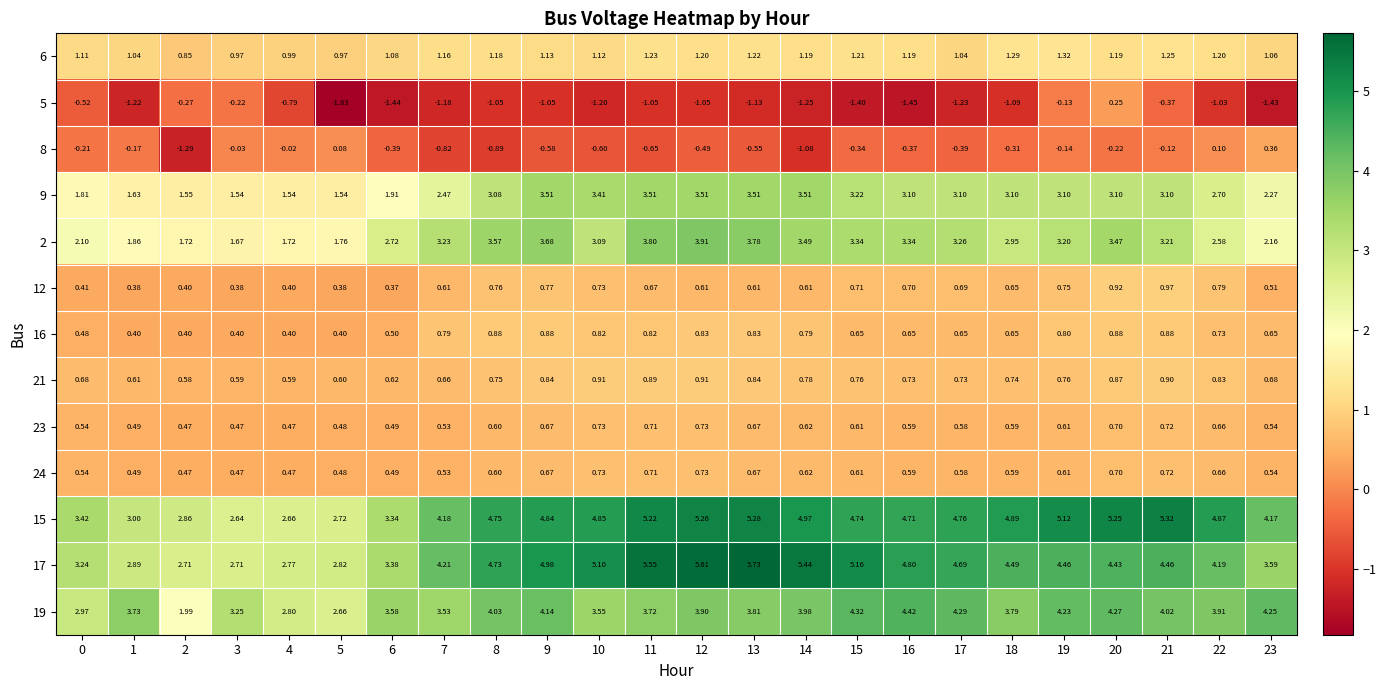

Reading left to right, what are all the values shown in this chart?

6: 0=1.1	1=1.0	2=0.8	3=1.0	4=1.0	5=1.0	6=1.1	7=1.2	8=1.2	9=1.1	10=1.1	11=1.2	12=1.2	13=1.2	14=1.2	15=1.2	16=1.2	17=1.0	18=1.3	19=1.3	20=1.2	21=1.2	22=1.2	23=1.1
5: 0=-0.5	1=-1.2	2=-0.3	3=-0.2	4=-0.8	5=-1.8	6=-1.4	7=-1.2	8=-1.1	9=-1.1	10=-1.2	11=-1.1	12=-1.1	13=-1.1	14=-1.2	15=-1.4	16=-1.4	17=-1.2	18=-1.1	19=-0.1	20=0.2	21=-0.4	22=-1.0	23=-1.4
8: 0=-0.2	1=-0.2	2=-1.3	3=-0.0	4=-0.0	5=0.1	6=-0.4	7=-0.8	8=-0.9	9=-0.6	10=-0.6	11=-0.7	12=-0.5	13=-0.6	14=-1.1	15=-0.3	16=-0.4	17=-0.4	18=-0.3	19=-0.1	20=-0.2	21=-0.1	22=0.1	23=0.4
9: 0=1.8	1=1.6	2=1.6	3=1.5	4=1.5	5=1.5	6=1.9	7=2.5	8=3.1	9=3.5	10=3.4	11=3.5	12=3.5	13=3.5	14=3.5	15=3.2	16=3.1	17=3.1	18=3.1	19=3.1	20=3.1	21=3.1	22=2.7	23=2.3
2: 0=2.1	1=1.9	2=1.7	3=1.7	4=1.7	5=1.8	6=2.7	7=3.2	8=3.6	9=3.7	10=3.1	11=3.8	12=3.9	13=3.8	14=3.5	15=3.3	16=3.3	17=3.3	18=3.0	19=3.2	20=3.5	21=3.2	22=2.6	23=2.2
12: 0=0.4	1=0.4	2=0.4	3=0.4	4=0.4	5=0.4	6=0.4	7=0.6	8=0.8	9=0.8	10=0.7	11=0.7	12=0.6	13=0.6	14=0.6	15=0.7	16=0.7	17=0.7	18=0.7	19=0.8	20=0.9	21=1.0	22=0.8	23=0.5
16: 0=0.5	1=0.4	2=0.4	3=0.4	4=0.4	5=0.4	6=0.5	7=0.8	8=0.9	9=0.9	10=0.8	11=0.8	12=0.8	13=0.8	14=0.8	15=0.7	16=0.7	17=0.7	18=0.7	19=0.8	20=0.9	21=0.9	22=0.7	23=0.7
21: 0=0.7	1=0.6	2=0.6	3=0.6	4=0.6	5=0.6	6=0.6	7=0.7	8=0.8	9=0.8	10=0.9	11=0.9	12=0.9	13=0.8	14=0.8	15=0.8	16=0.7	17=0.7	18=0.7	19=0.8	20=0.9	21=0.9	22=0.8	23=0.7
23: 0=0.5	1=0.5	2=0.5	3=0.5	4=0.5	5=0.5	6=0.5	7=0.5	8=0.6	9=0.7	10=0.7	11=0.7	12=0.7	13=0.7	14=0.6	15=0.6	16=0.6	17=0.6	18=0.6	19=0.6	20=0.7	21=0.7	22=0.7	23=0.5
24: 0=0.5	1=0.5	2=0.5	3=0.5	4=0.5	5=0.5	6=0.5	7=0.5	8=0.6	9=0.7	10=0.7	11=0.7	12=0.7	13=0.7	14=0.6	15=0.6	16=0.6	17=0.6	18=0.6	19=0.6	20=0.7	21=0.7	22=0.7	23=0.5
15: 0=3.4	1=3.0	2=2.9	3=2.6	4=2.7	5=2.7	6=3.3	7=4.2	8=4.8	9=4.8	10=4.8	11=5.2	12=5.3	13=5.3	14=5.0	15=4.7	16=4.7	17=4.8	18=4.9	19=5.1	20=5.2	21=5.3	22=4.9	23=4.2
17: 0=3.2	1=2.9	2=2.7	3=2.7	4=2.8	5=2.8	6=3.4	7=4.2	8=4.7	9=5.0	10=5.1	11=5.5	12=5.6	13=5.7	14=5.4	15=5.2	16=4.8	17=4.7	18=4.5	19=4.5	20=4.4	21=4.5	22=4.2	23=3.6
19: 0=3.0	1=3.7	2=2.0	3=3.2	4=2.8	5=2.7	6=3.6	7=3.5	8=4.0	9=4.1	10=3.5	11=3.7	12=3.9	13=3.8	14=4.0	15=4.3	16=4.4	17=4.3	18=3.8	19=4.2	20=4.3	21=4.0	22=3.9	23=4.2